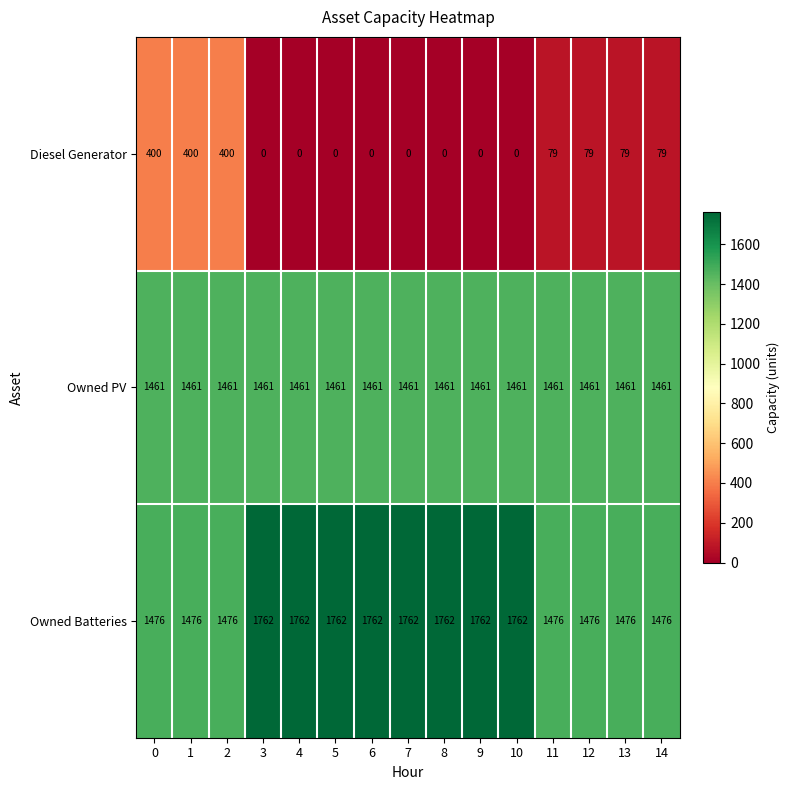

What is the greatest value displayed?

1762